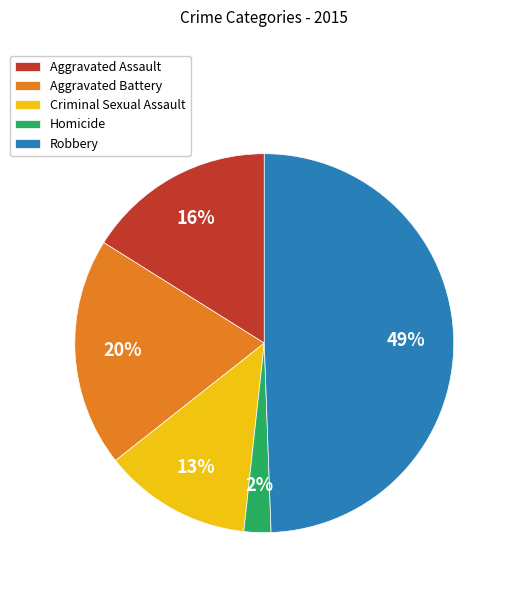

Does Homicide account for over 50% of the chart?

No